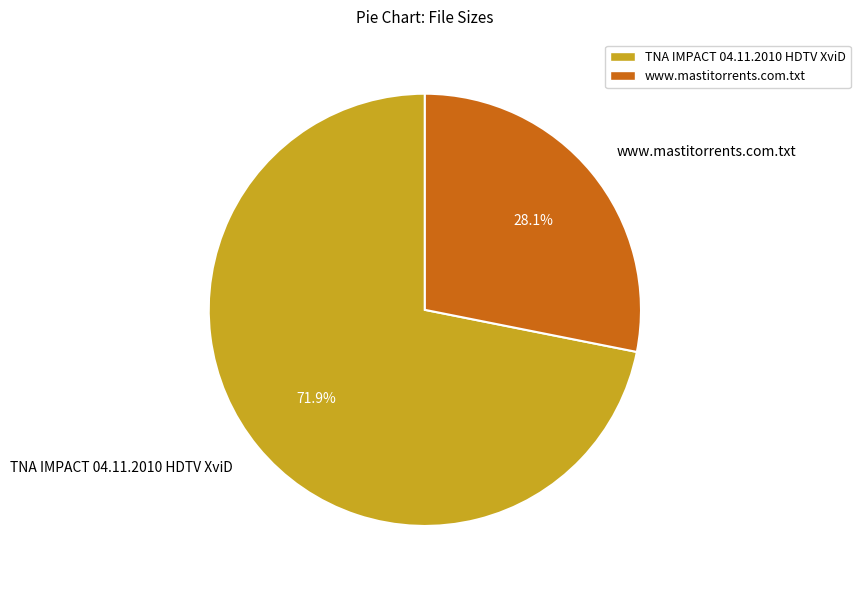

What is the smallest slice in the pie chart?

www.mastitorrents.com.txt